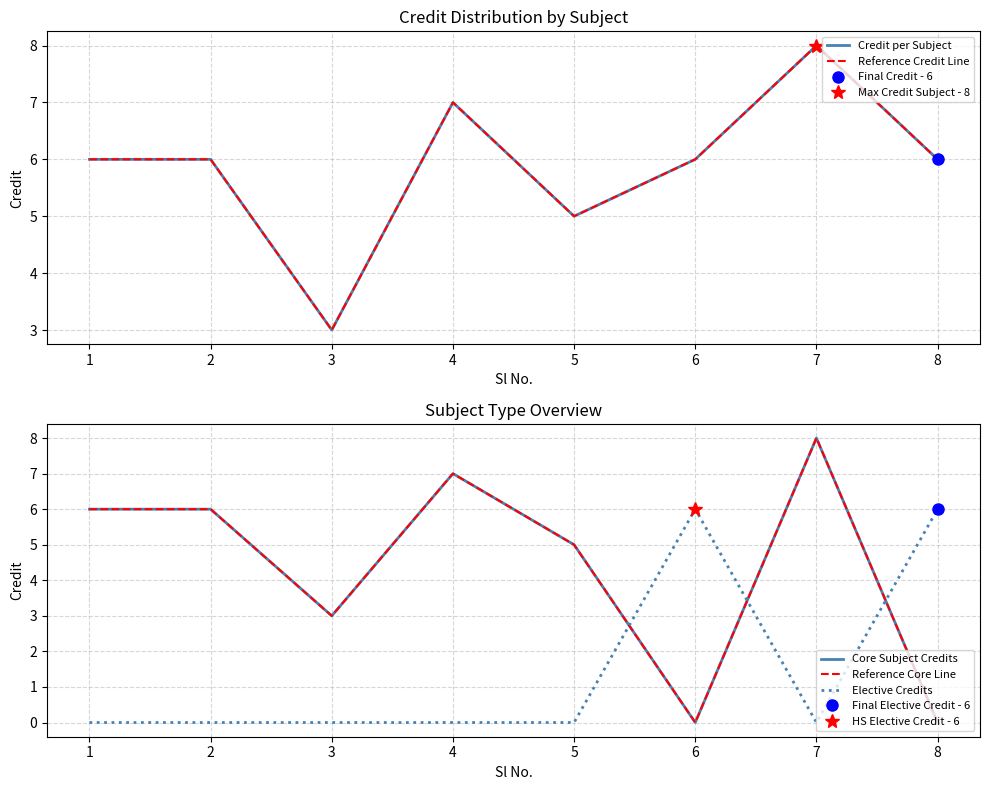

Which series has the widest spread of values?

Core Subject Credits